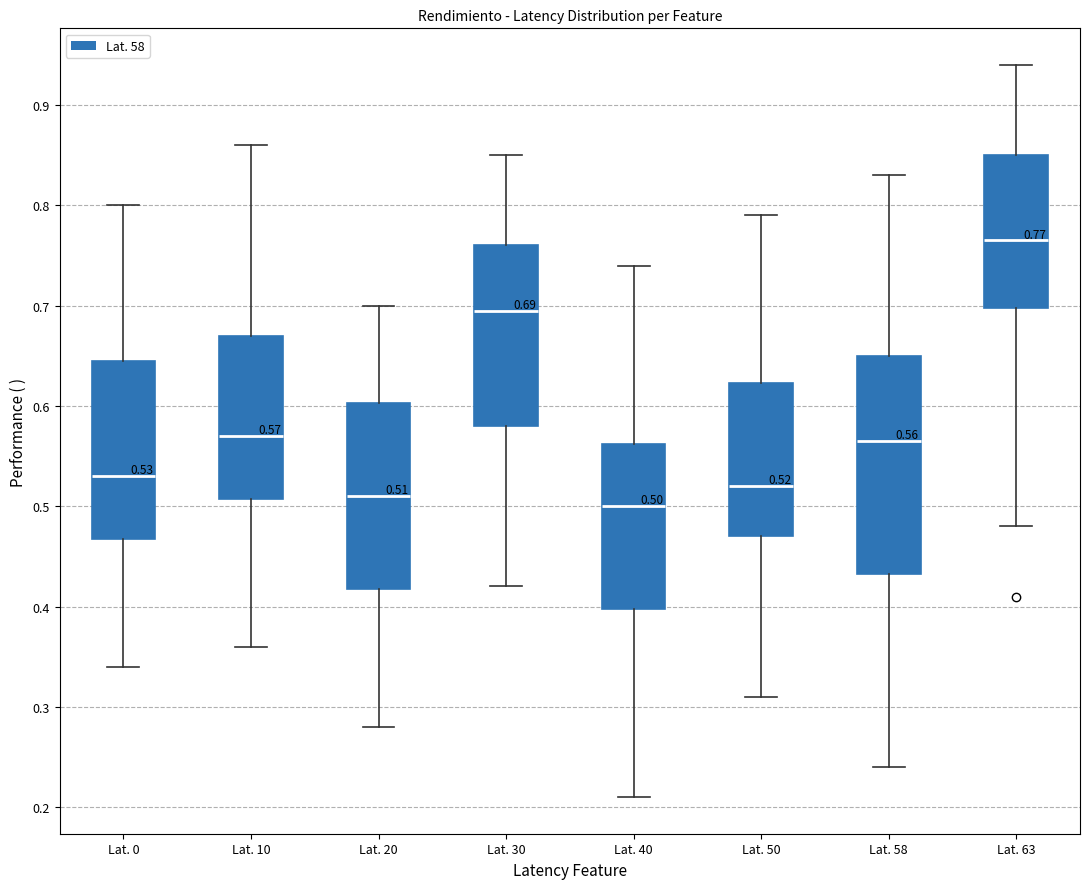

Which box is the tallest, from its lower edge to its upper edge?

Lat. 58